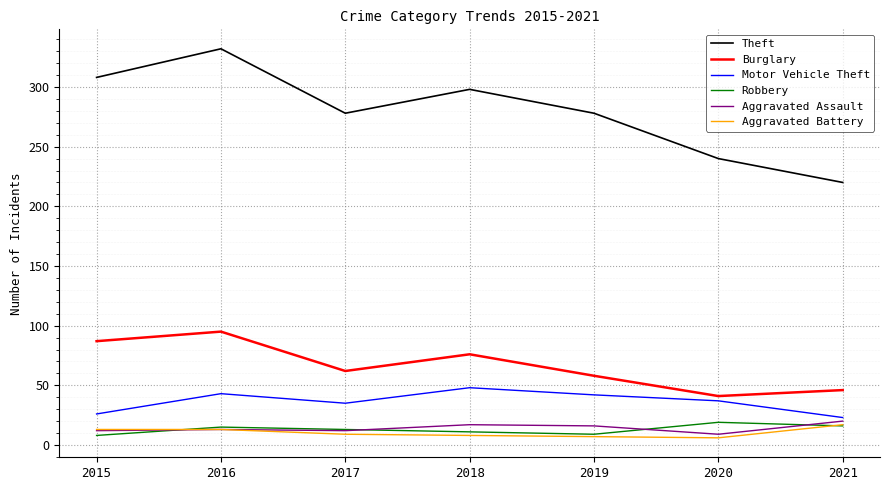

True or false: Aggravated Assault and Motor Vehicle Theft intersect in this chart.

False